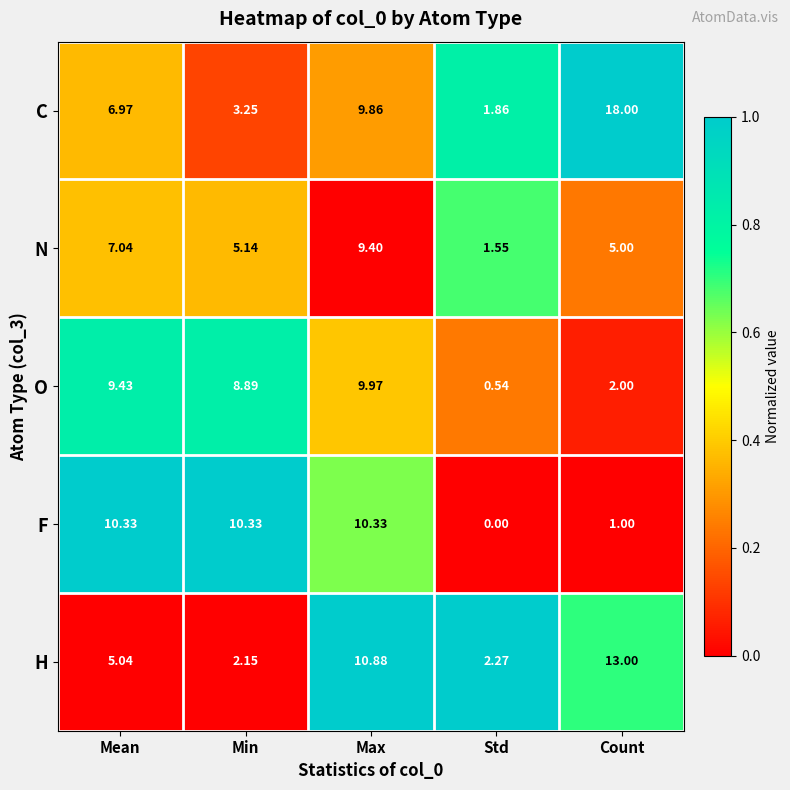

At which label is N closest to 5?

Count